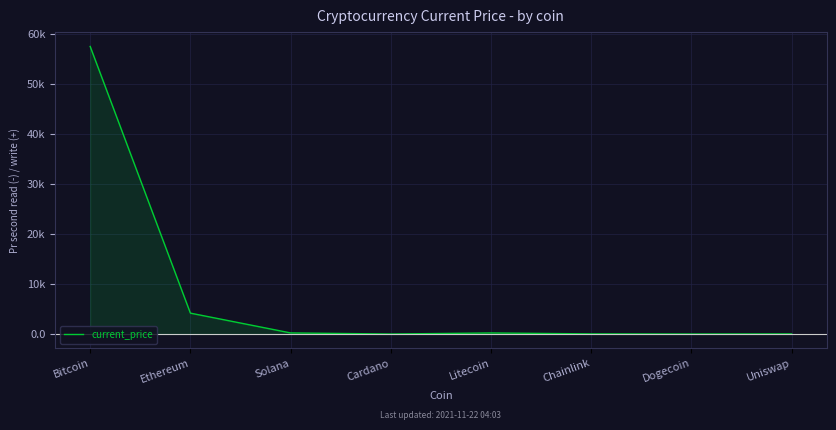

Reading left to right, extract all data points from this chart.

57464.0	4175.9	220.6	1.8	215.0	27.5	0.2	20.9